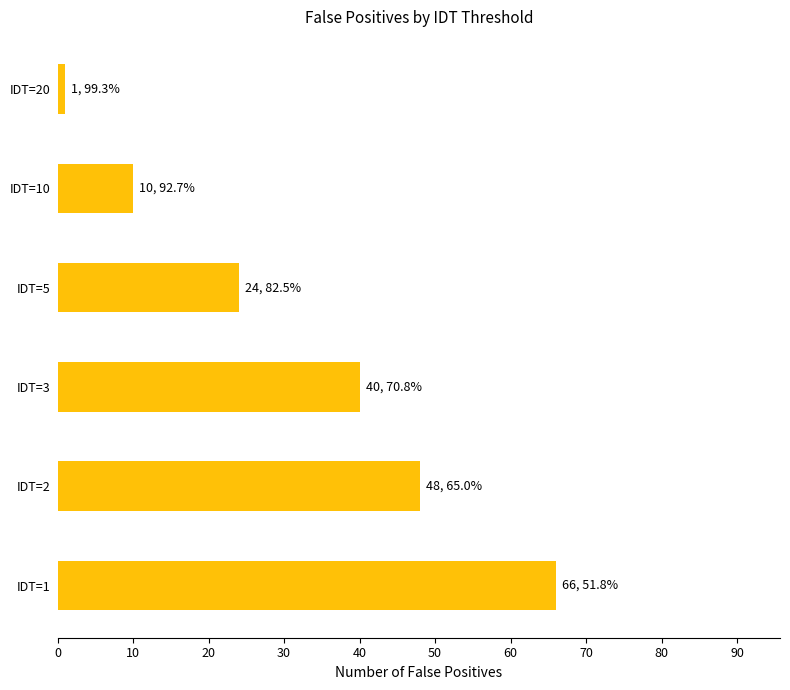

What is the average value?

32